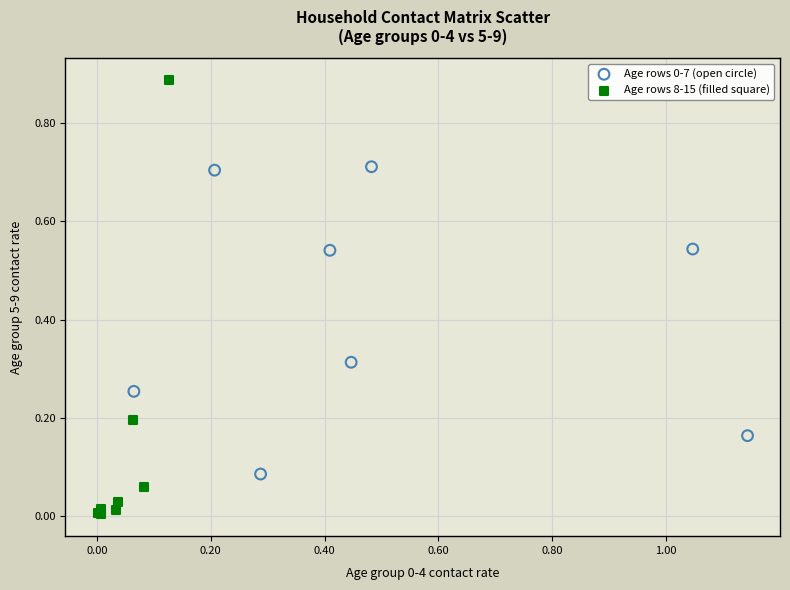

Which series reaches the maximum Y coordinate?

Age rows 8-15 (filled square)